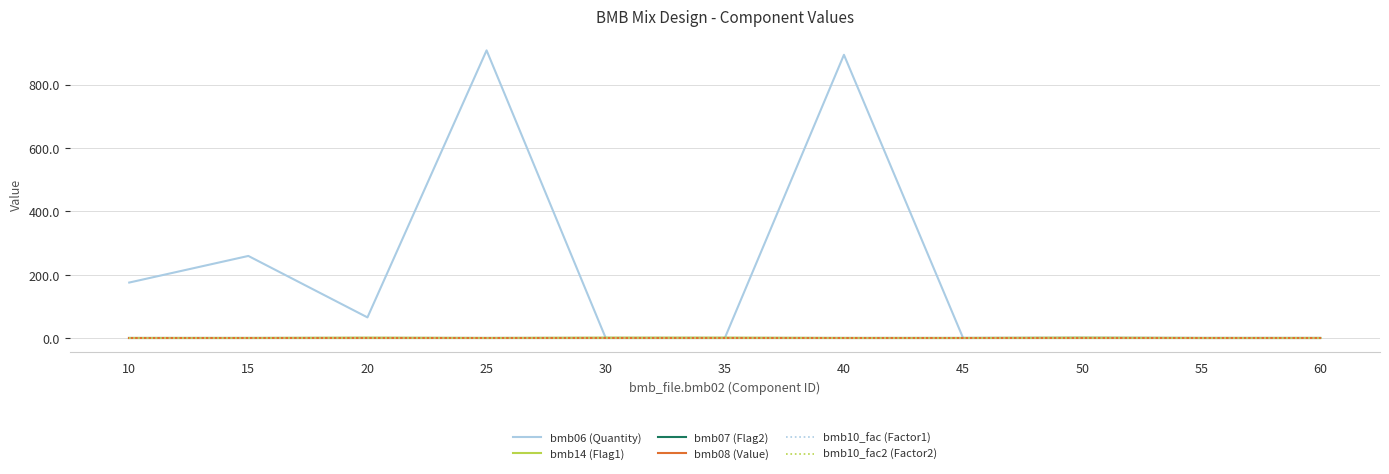

Is this an area chart (filled region under the line)?

No